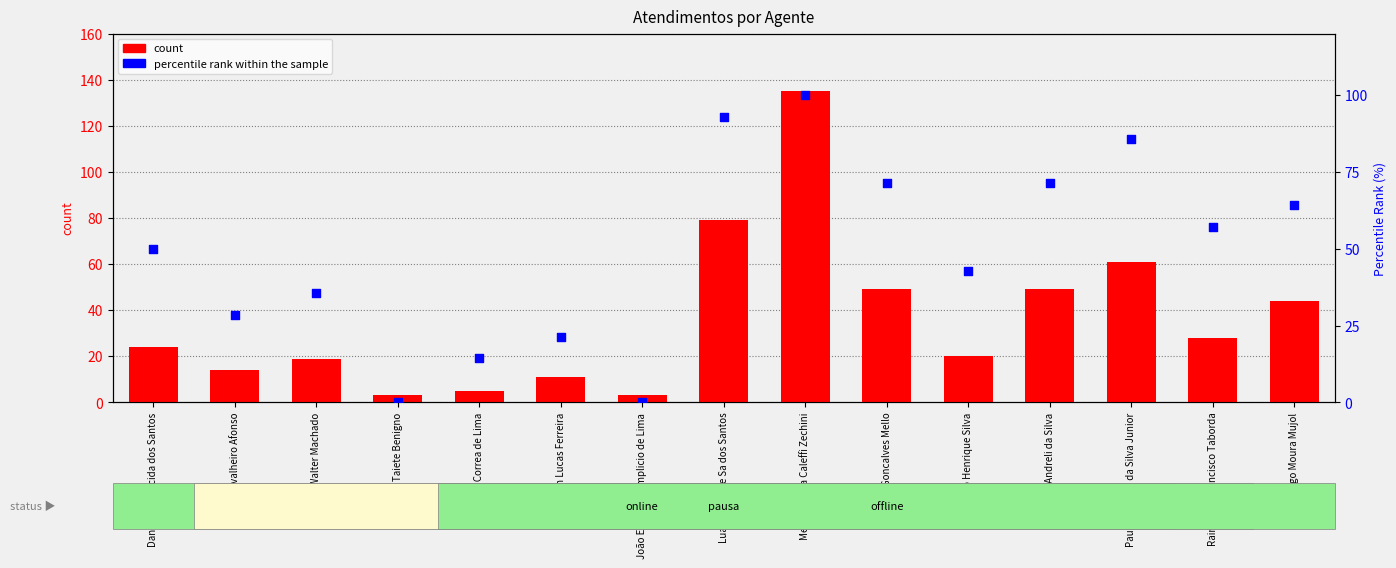

Which has a higher value, Jean Lucas Ferreira or Oxana Andreli da Silva?

Oxana Andreli da Silva